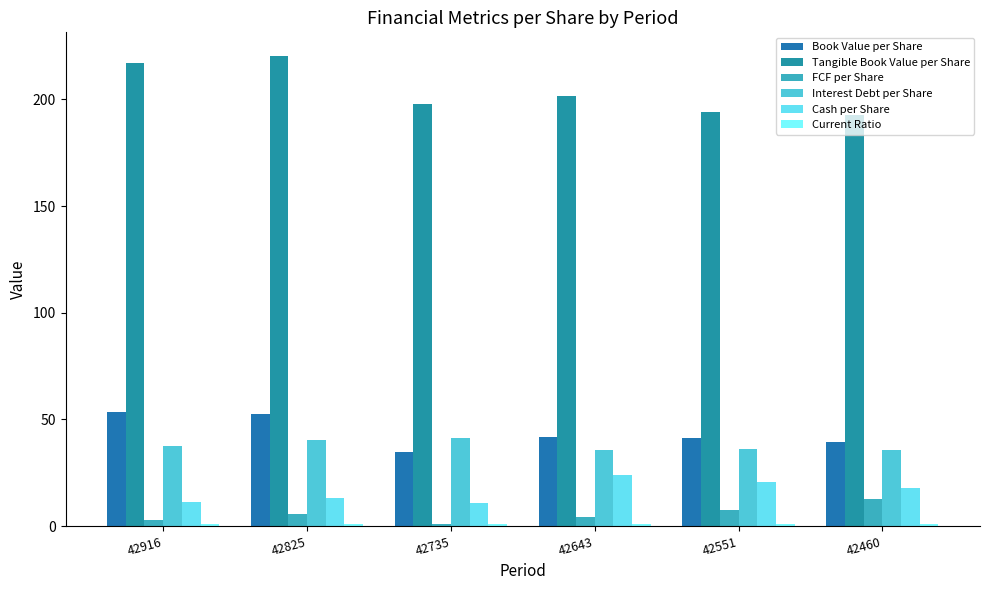

List the labels in order of Current Ratio value, smallest first.

42735, 42825, 42916, 42551, 42460, 42643